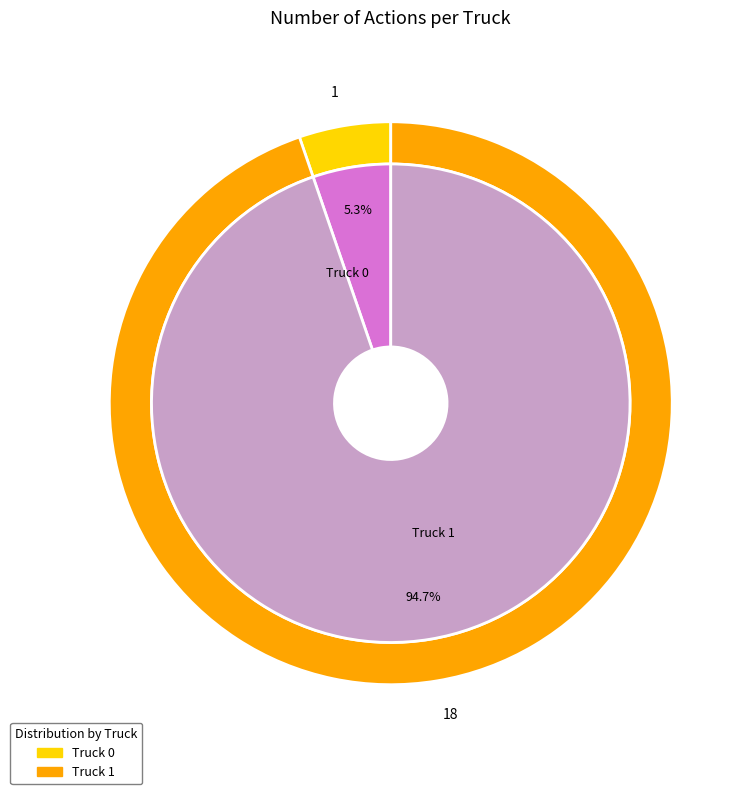

Which category has the biggest portion of the pie?

Truck 1